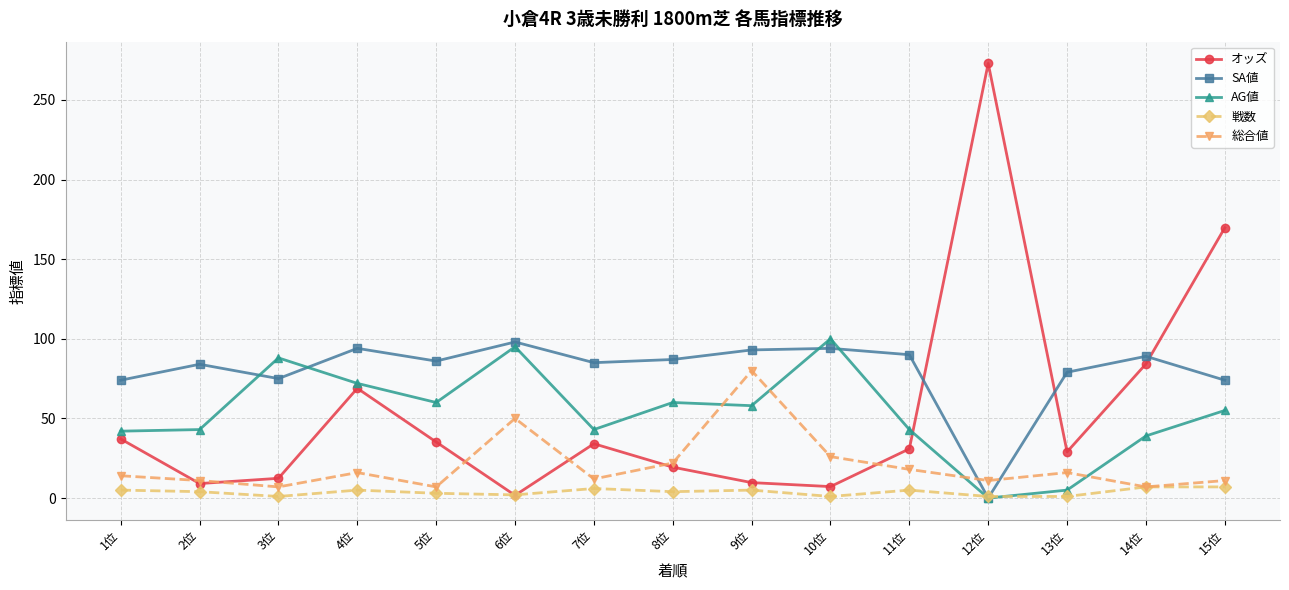

How many categories are shown in the chart?

15